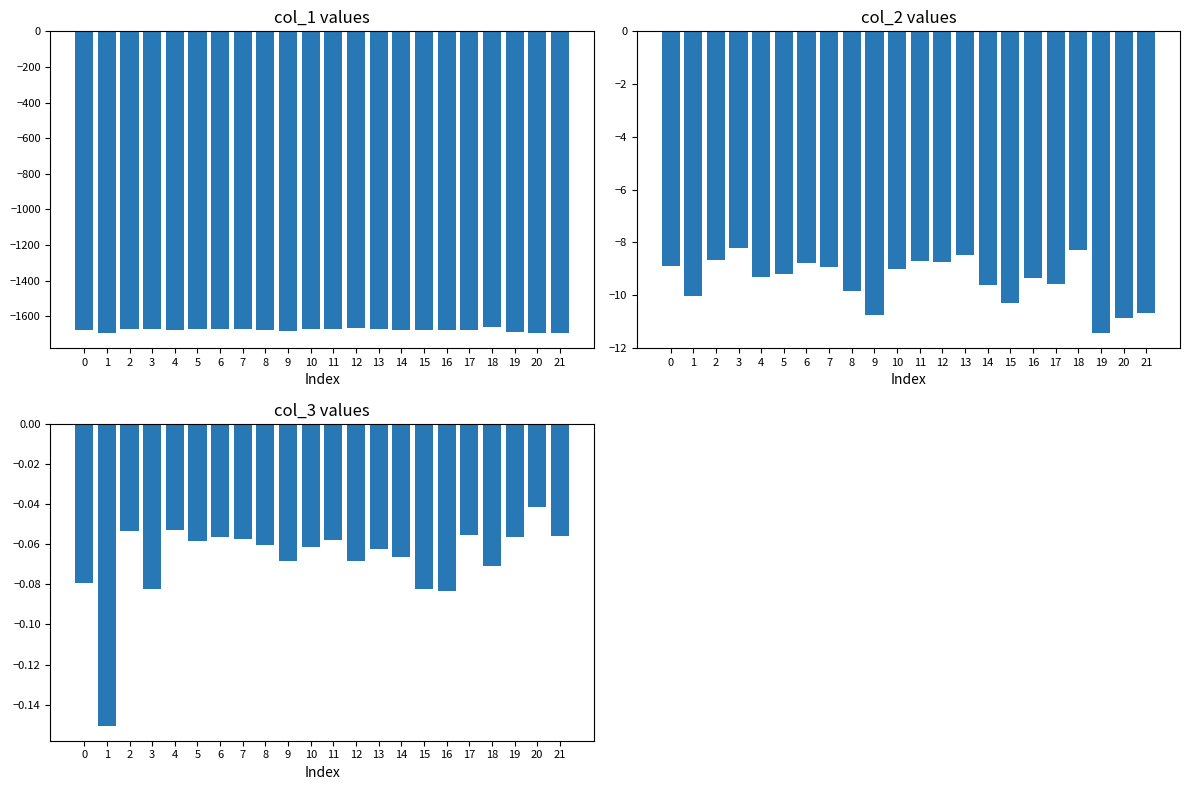

How many data points does each series have?

22